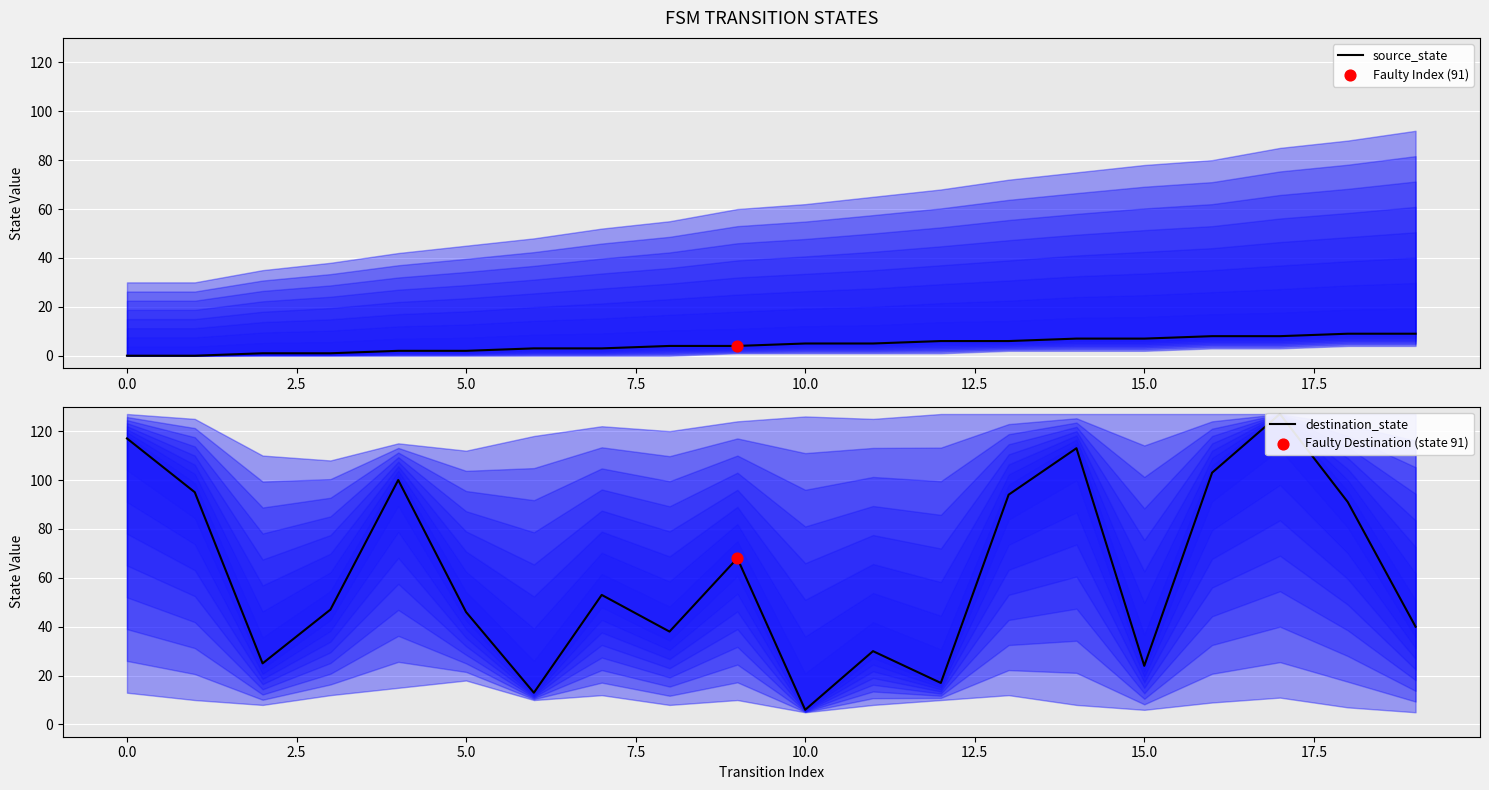

Which series has the widest spread of Y values?

destination_state